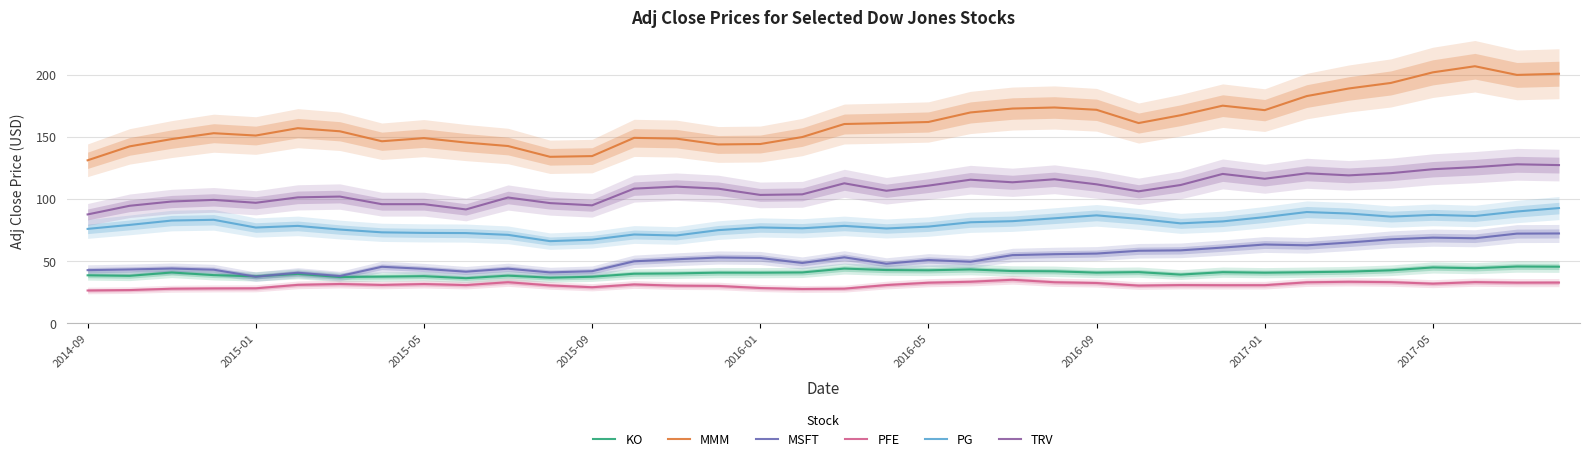

Is this an area chart (filled region under the line)?

No